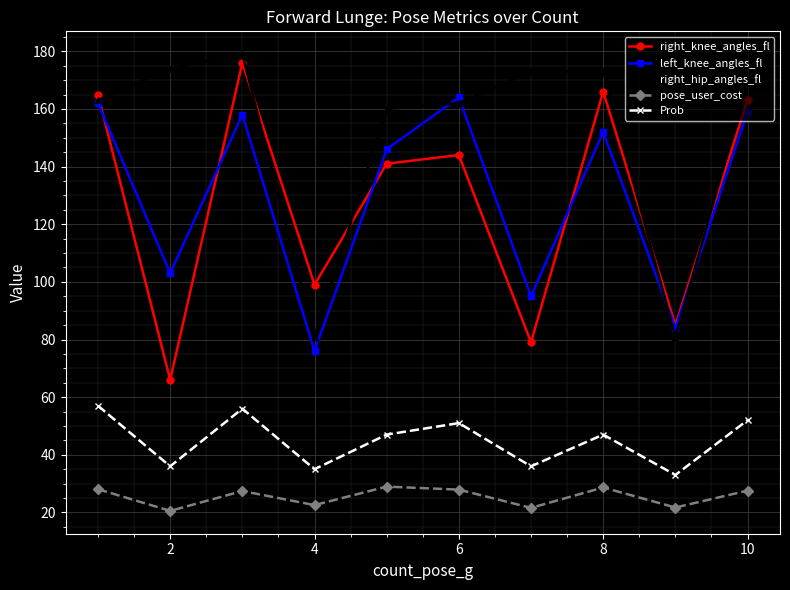

List the series in order of their peak value, highest first.

right_hip_angles_fl, right_knee_angles_fl, left_knee_angles_fl, Prob, pose_user_cost